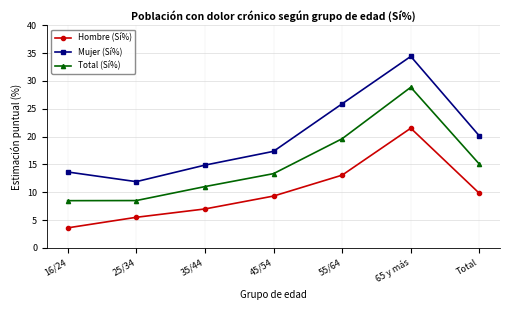

The value of Hombre (Sí%) at Total is 9.8. True or false?

True